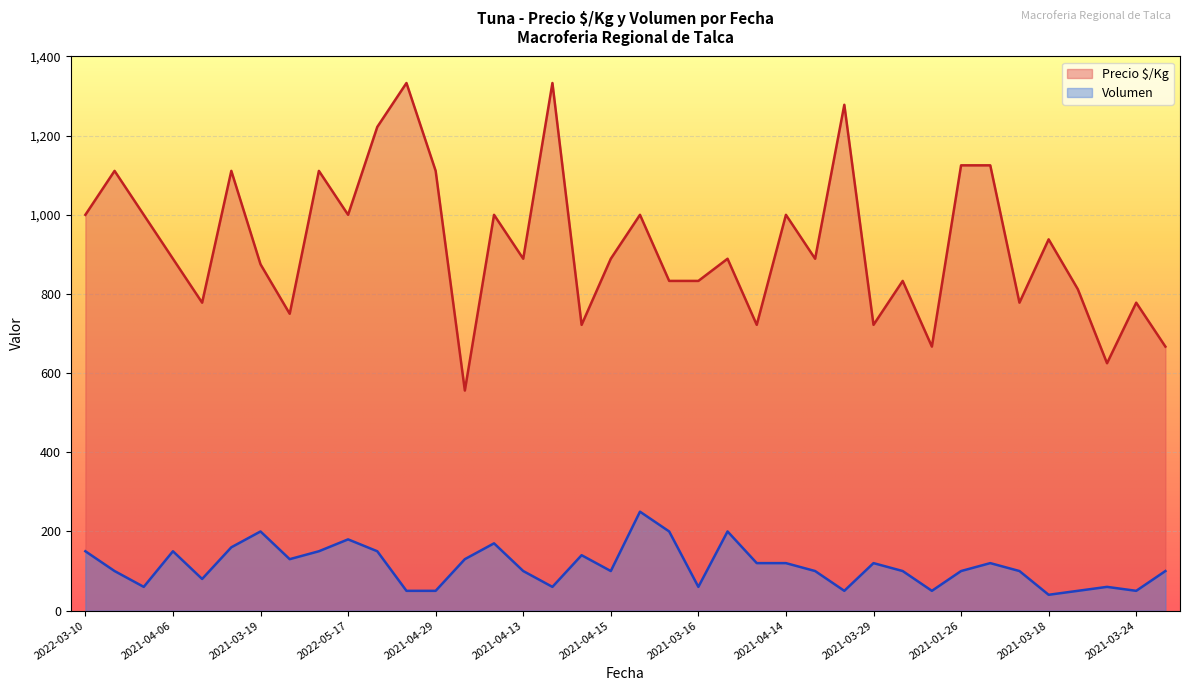

Which series has the widest spread of values?

Precio $/Kg